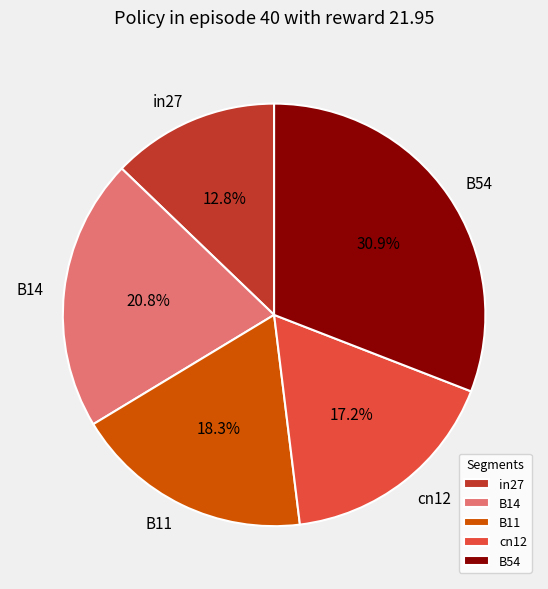

To the nearest percent, what is the average slice percentage?

20%